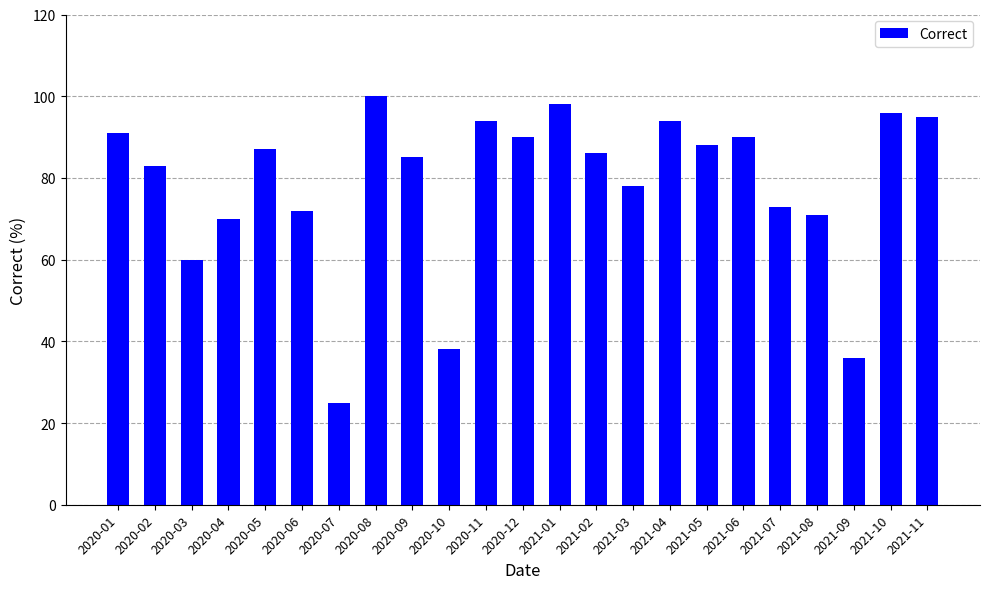

Which category has the lowest value across all series?

2020-07